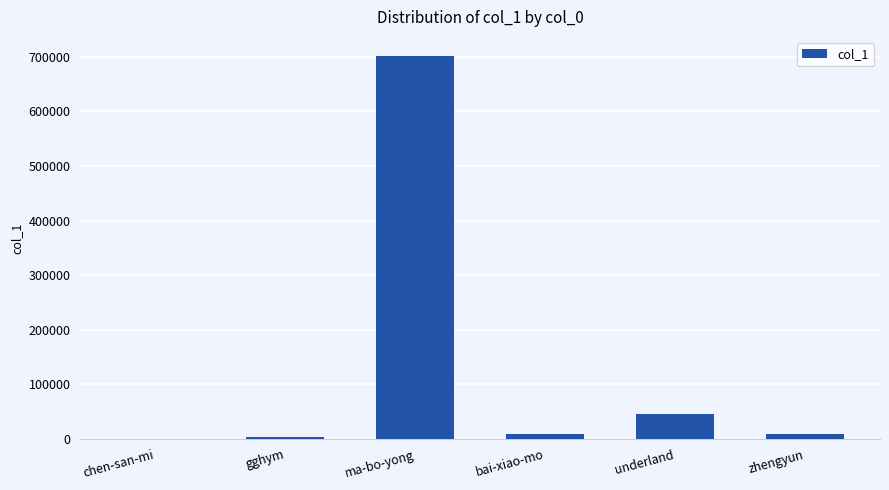

What is the sum of all values?

770152